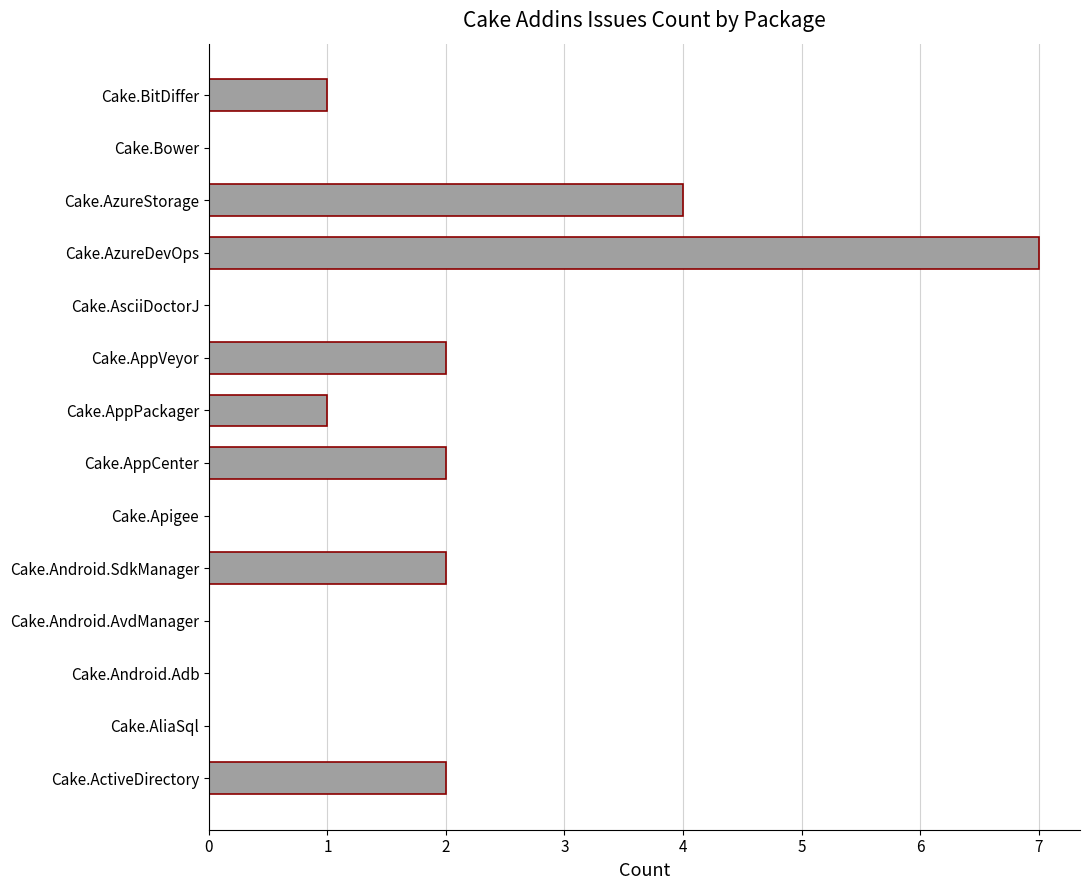

Count the number of categories in the chart.

14